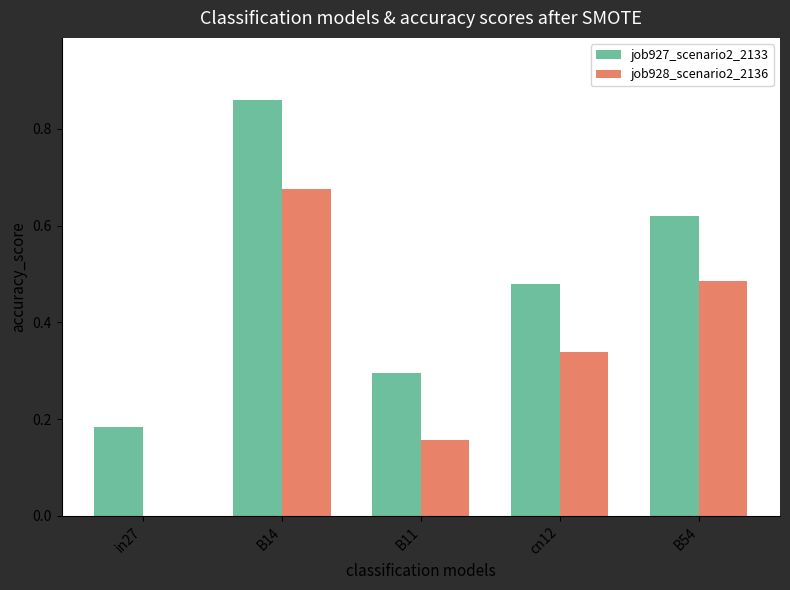

What is the spread (max minus min) of values at B54?

0.1